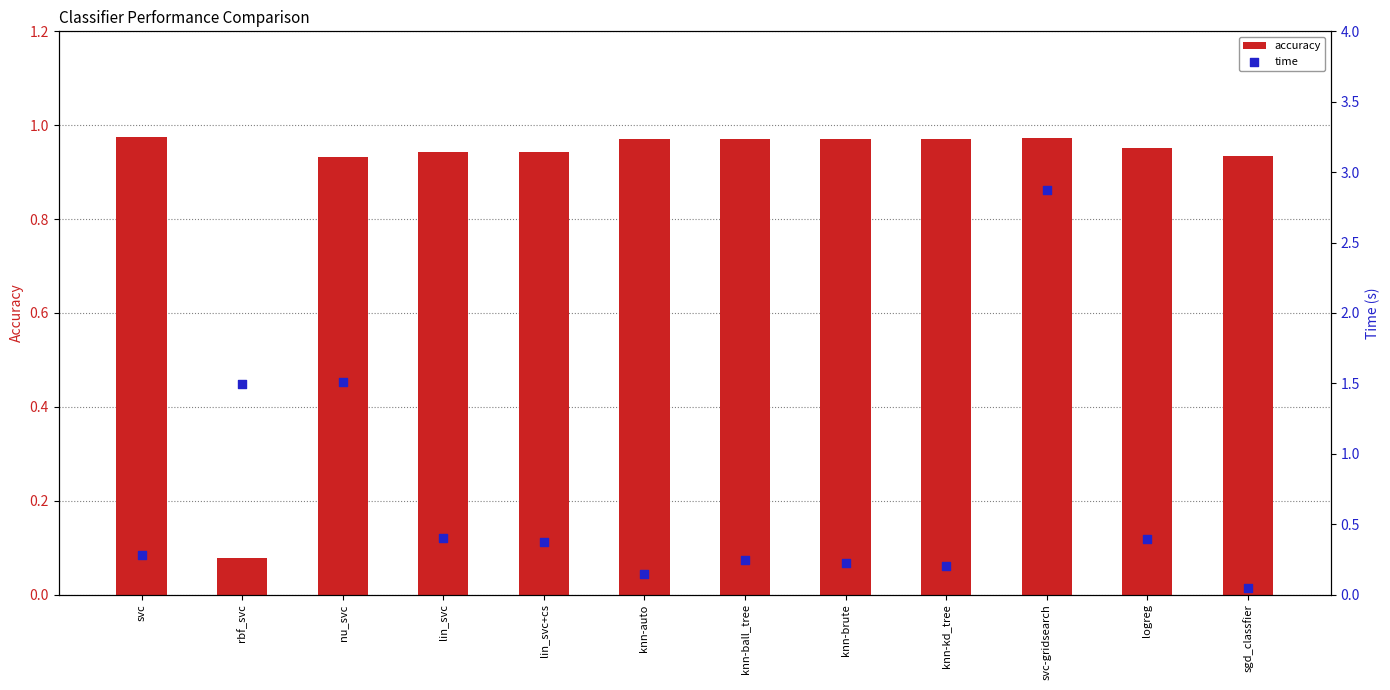

What is the total value across all series at svc-gridsearch?

3.8